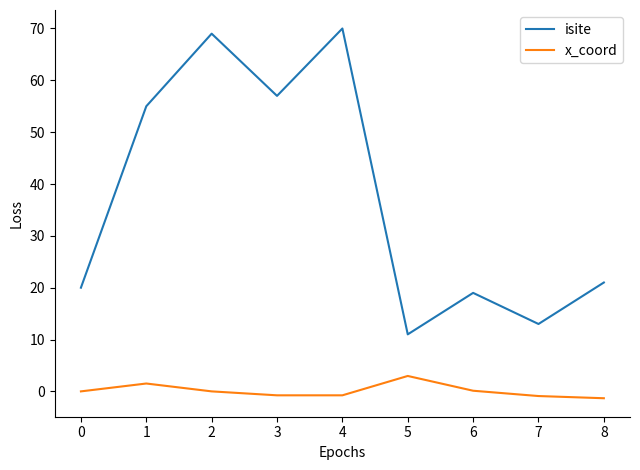

How many interior local valleys does the isite series have?

3